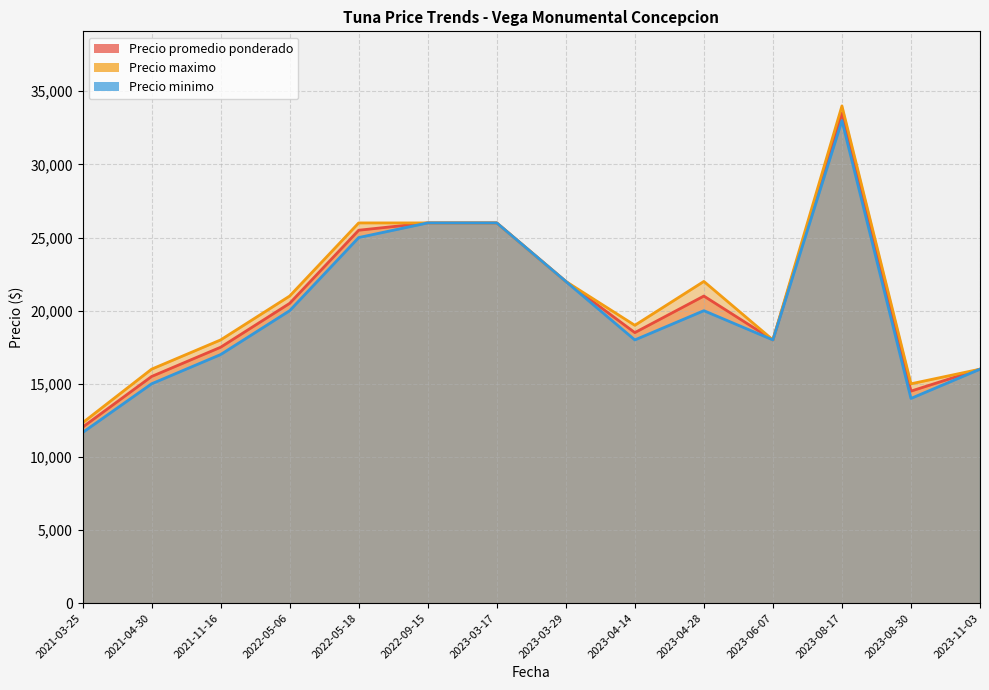

At how many categories does at least one series exceed 28986?

1